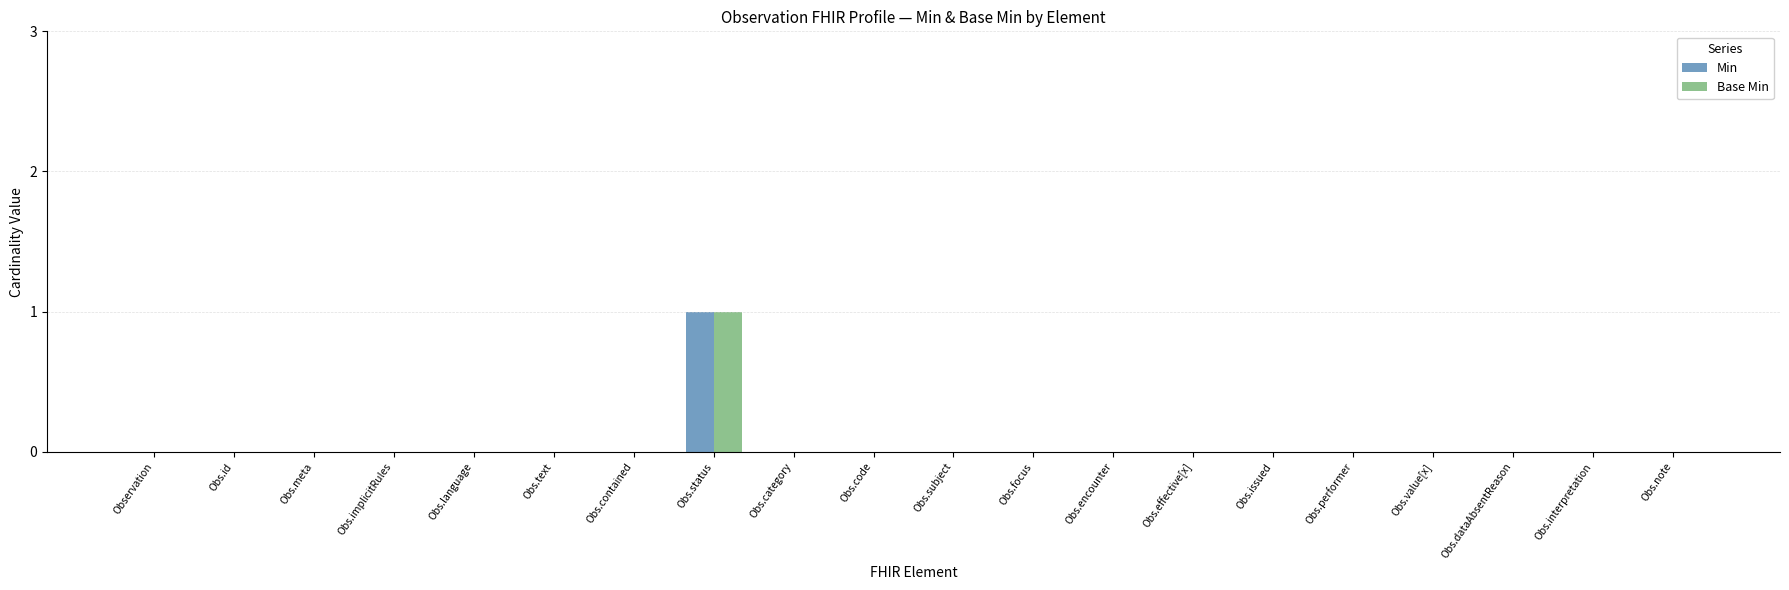

At which category is the sum across all series the highest?

Obs.status